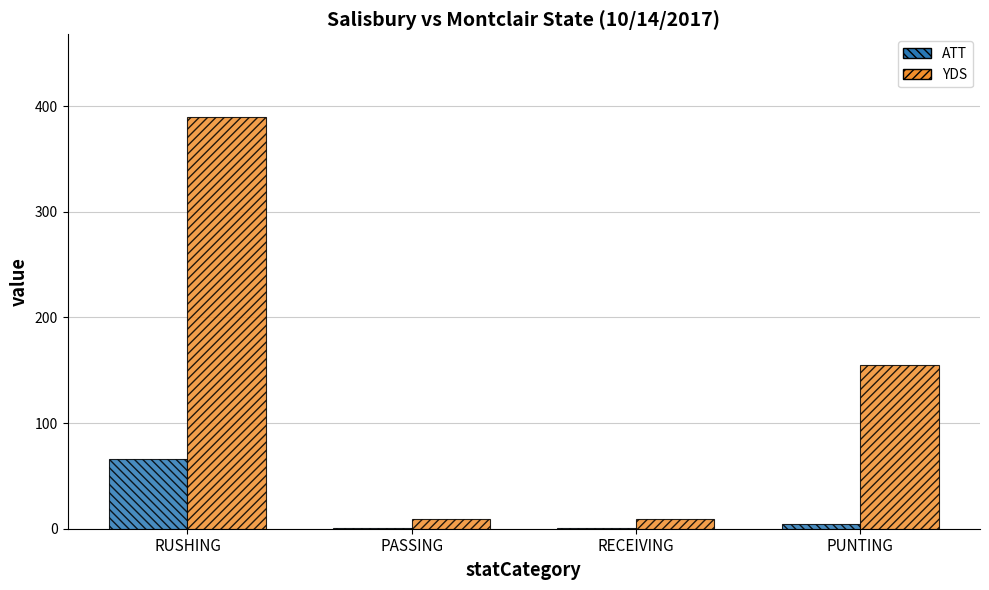

How many data points does each series have?

4